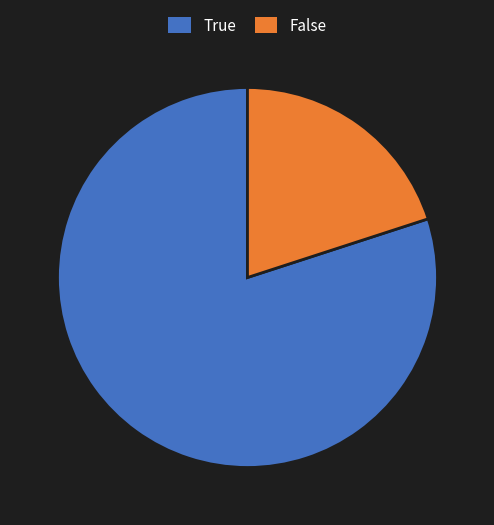

Do False and True together represent more than half of the pie?

Yes